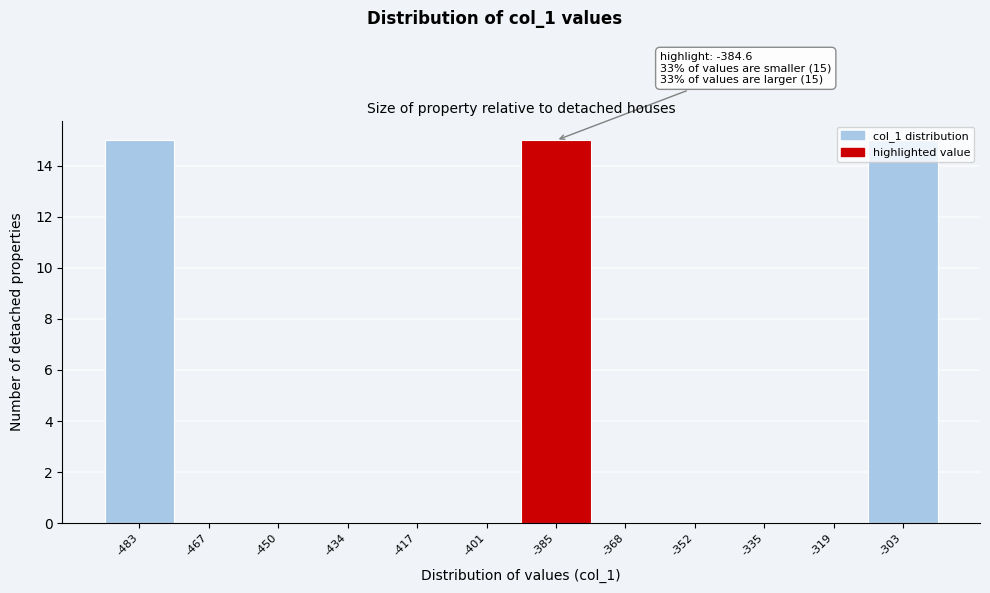

What is the sum of all values?

45